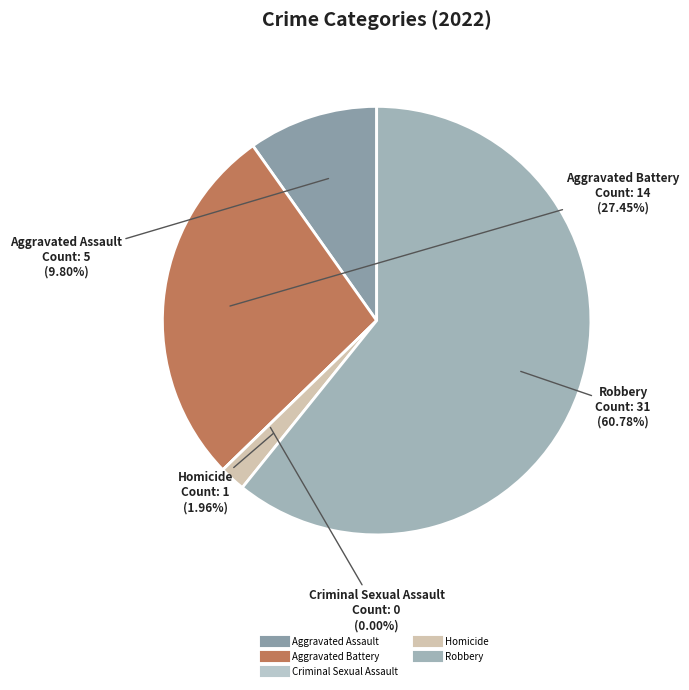

How much of the chart is everything except Robbery?

39.2%